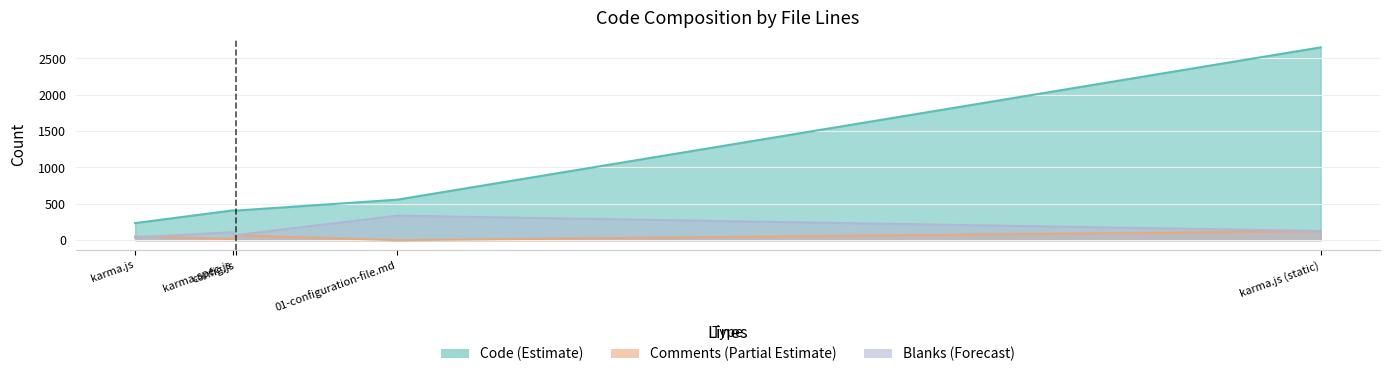

Which series has the largest total across all categories?

Code